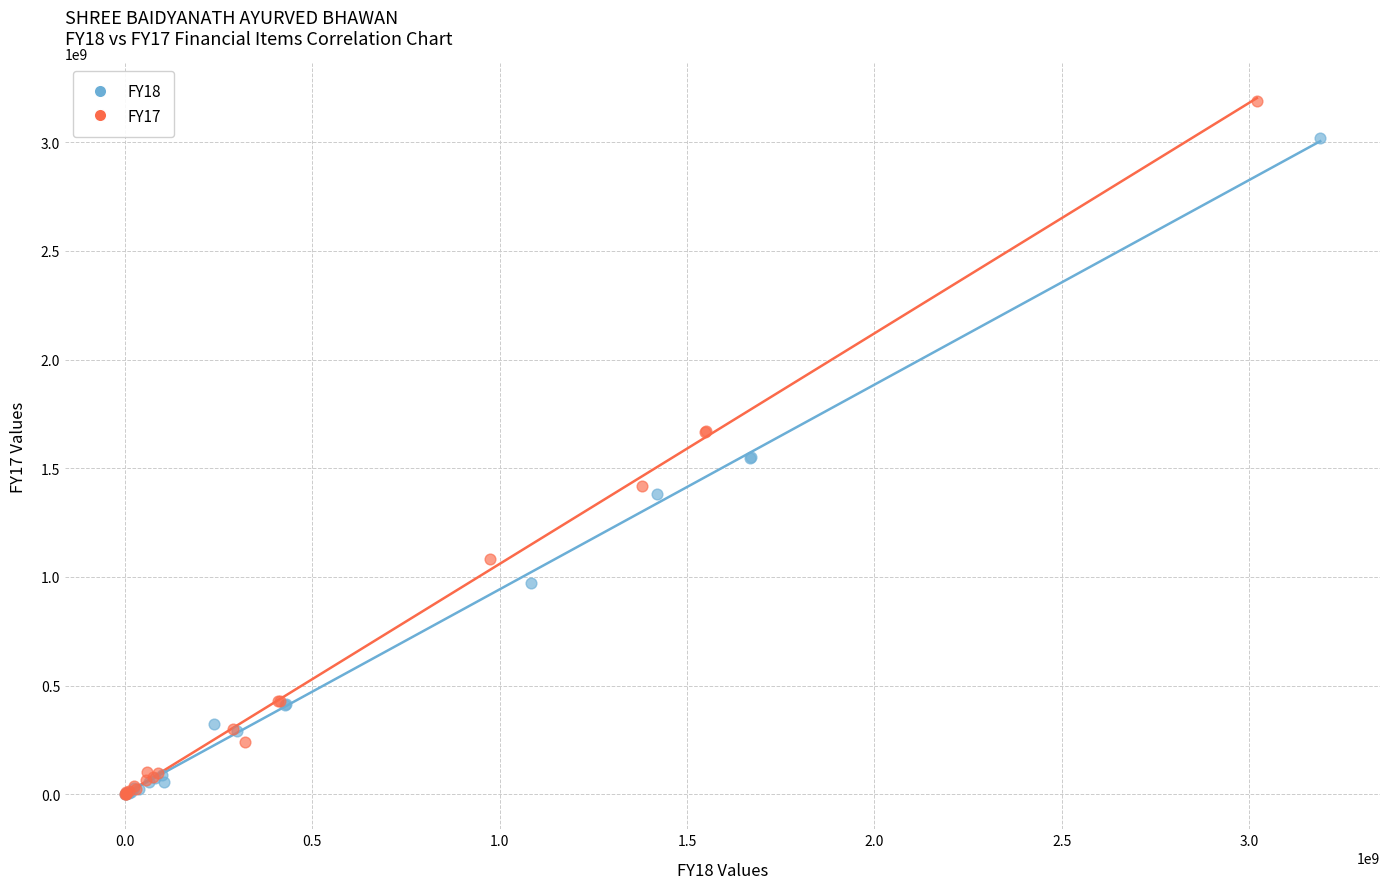

Which series has the widest spread of Y values?

FY17